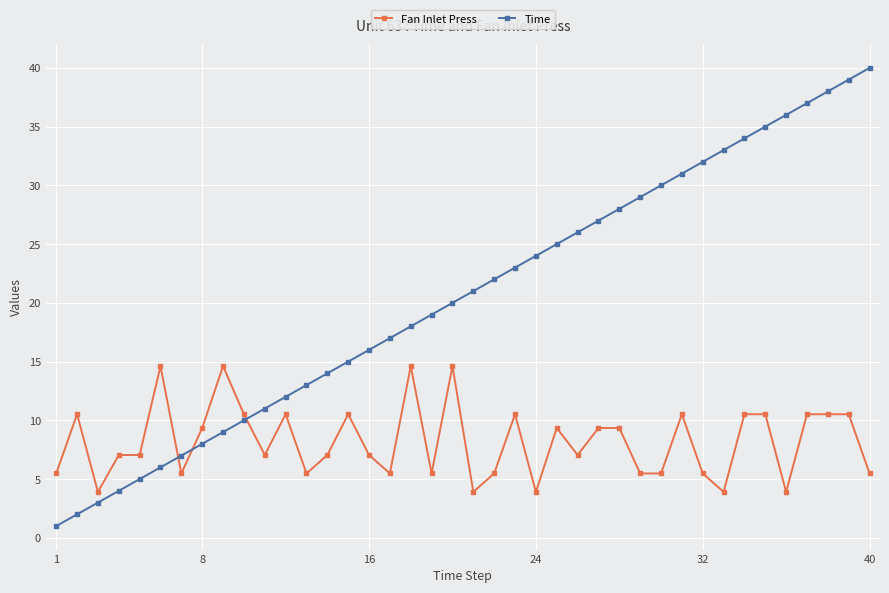

Which series has the largest range (max minus min)?

Time